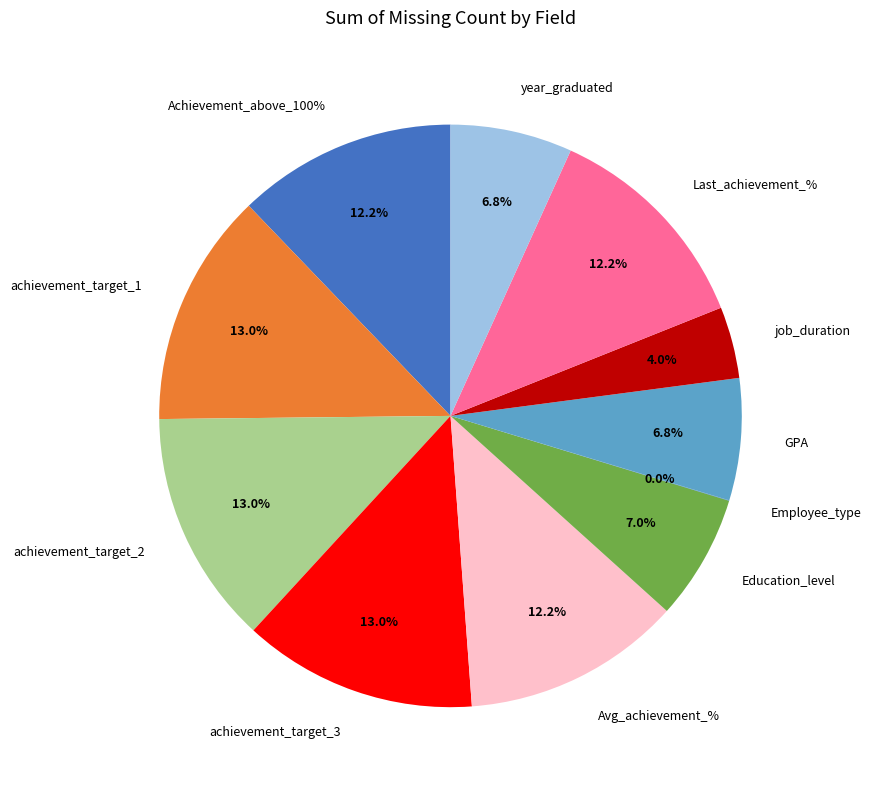

What is the smallest slice in the pie chart?

Employee_type